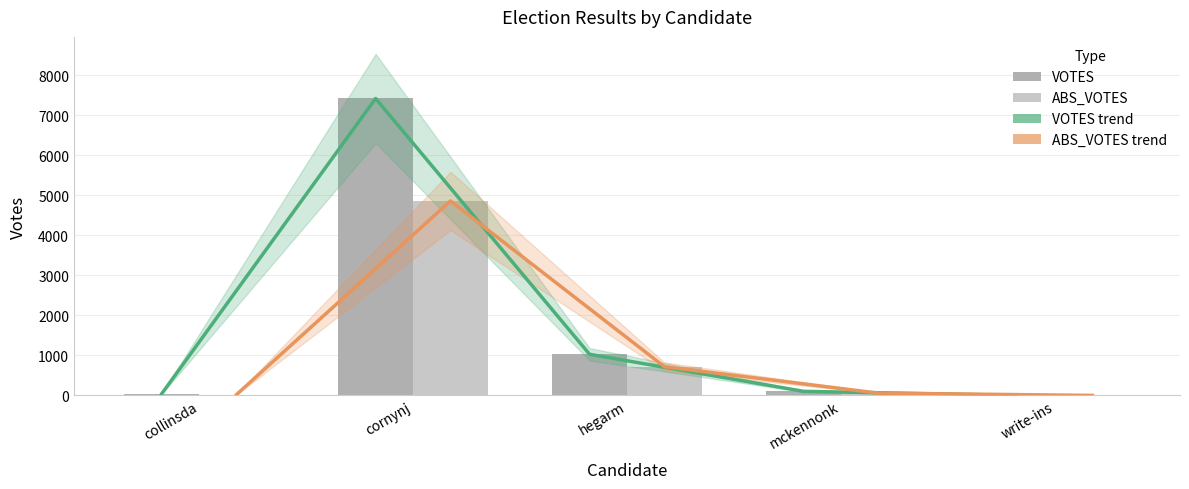

At which label does VOTES reach its minimum?

write-ins